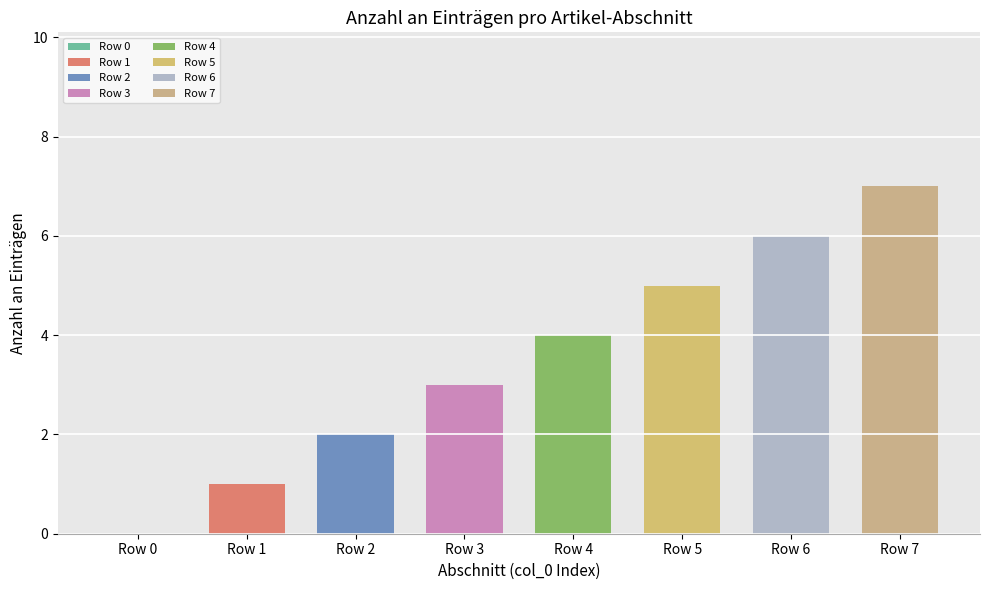

Does the chart contain stacked bars?

No